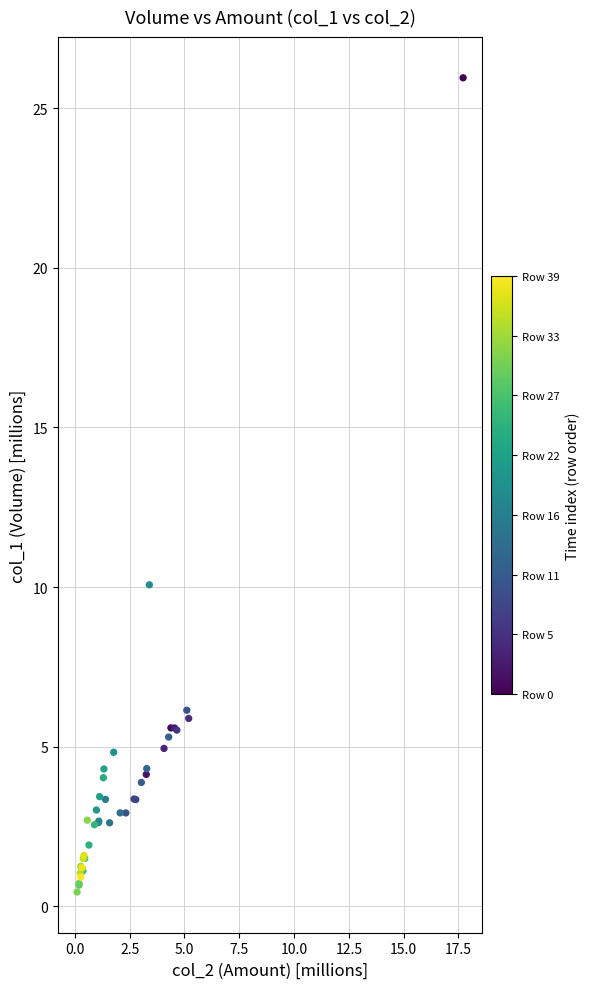

What Y value in the scatter plot is closest to 13?

10.1